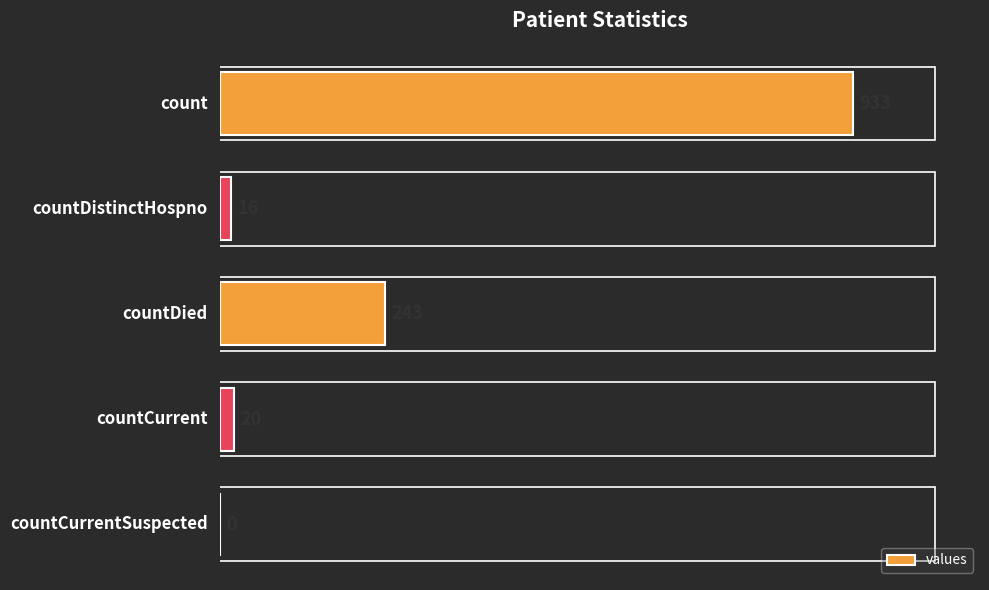

What is the maximum value shown in the chart?

933